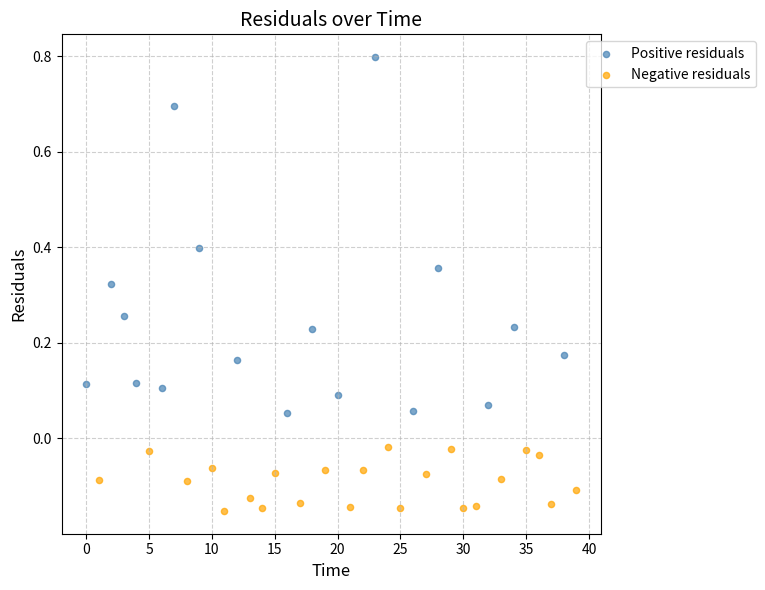

Which series has the largest Y range (max minus min)?

Positive residuals